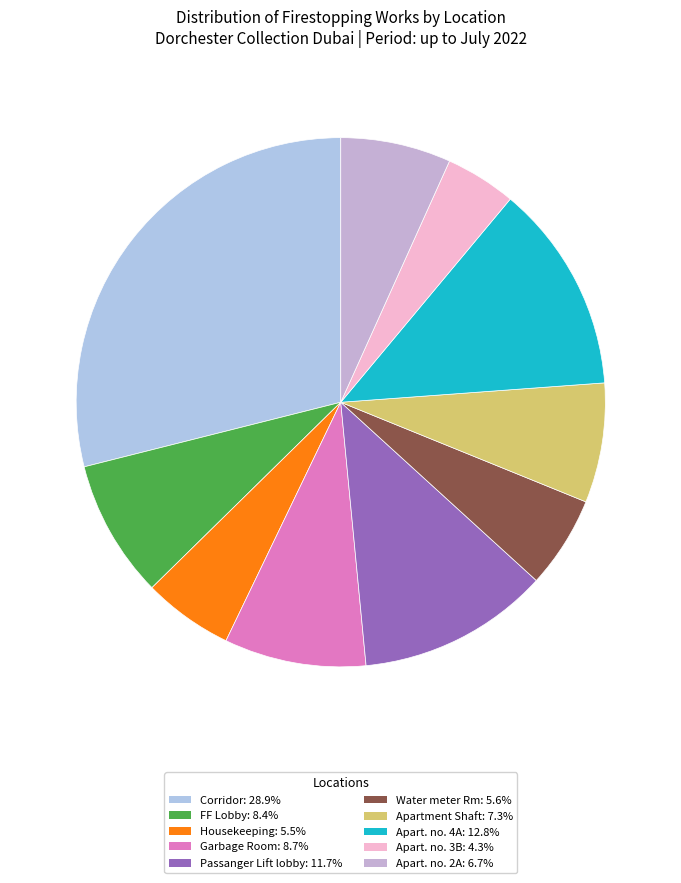

How many segments does this pie chart have?

10